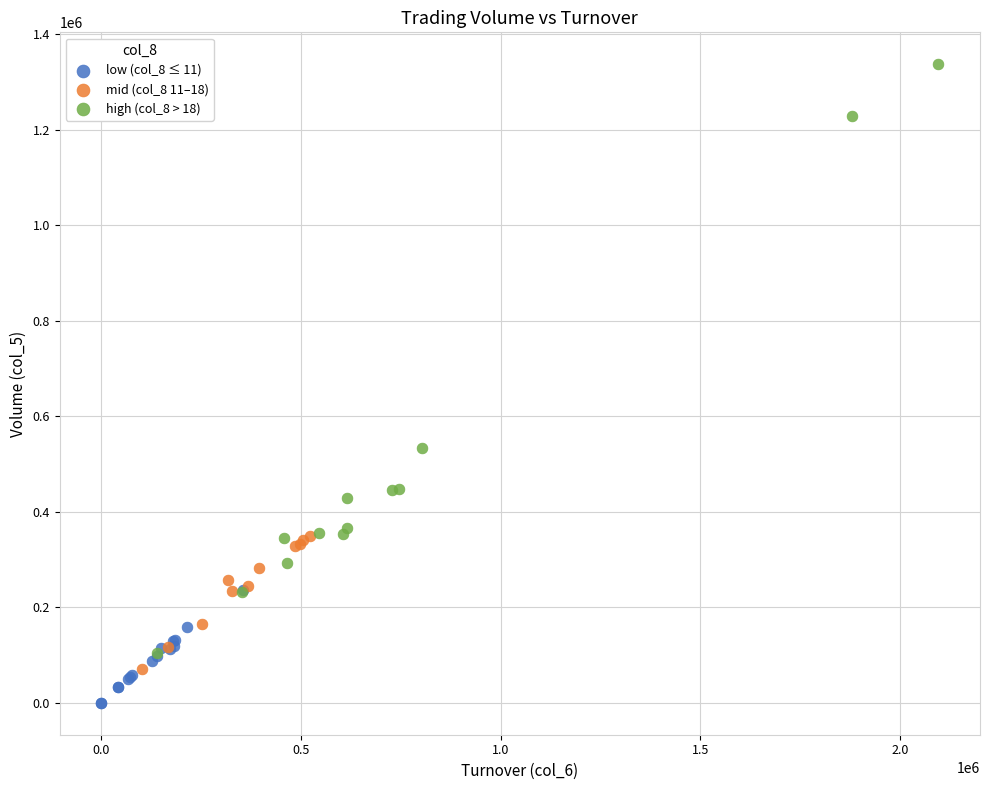

Which series contains the lowest Y value?

low (col_8 ≤ 11)